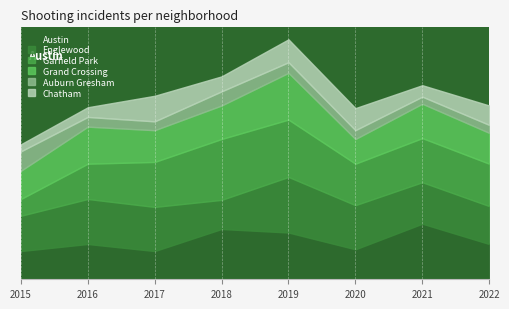

What are all the series names shown in the legend?

Austin, Englewood, Garfield Park, Grand Crossing, Auburn Gresham, Chatham